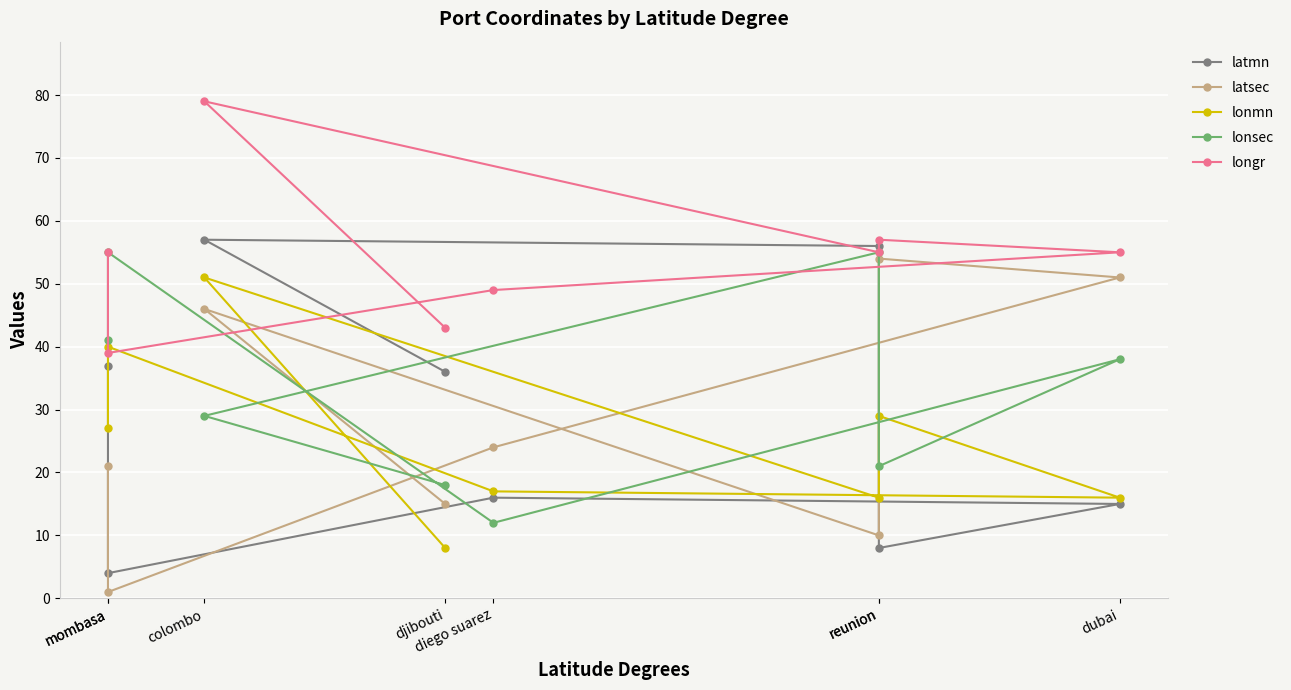

Does the chart display data point markers on the line(s)?

Yes